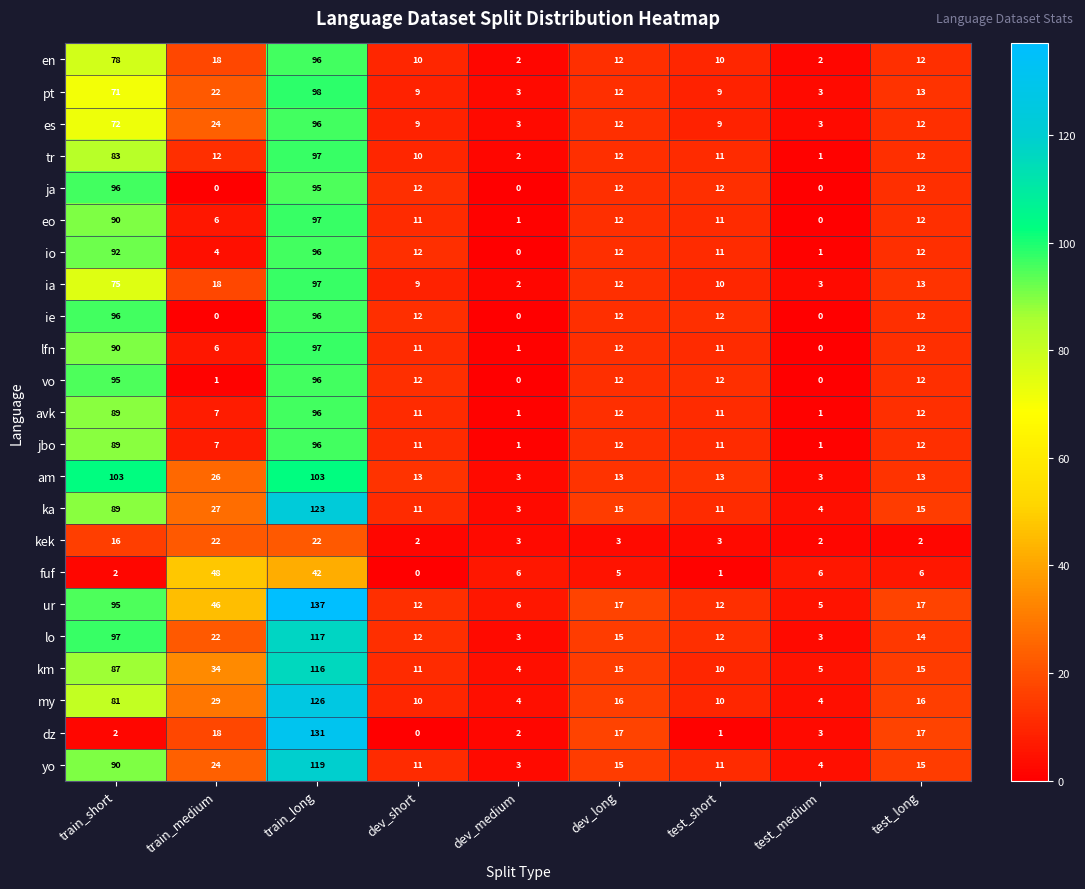

Where is ka nearest to the value 63?

train_short